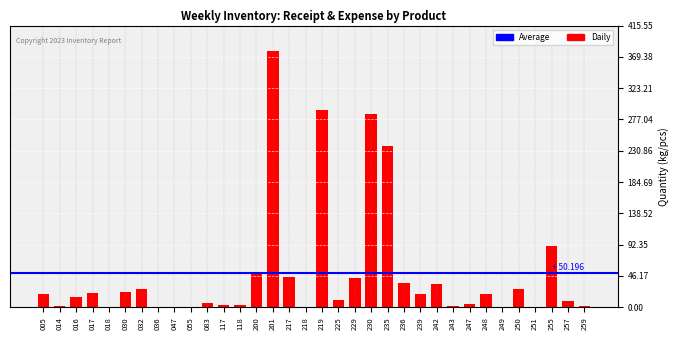

What is the change in value from 047 to 225?

+9.6